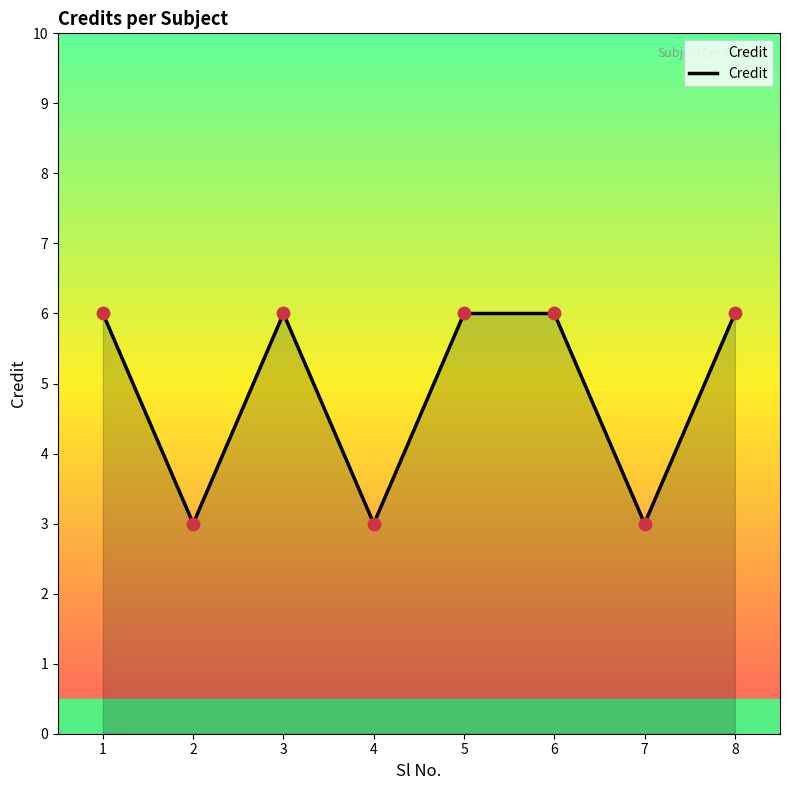

What is the change in value from 5 to 7?

-3